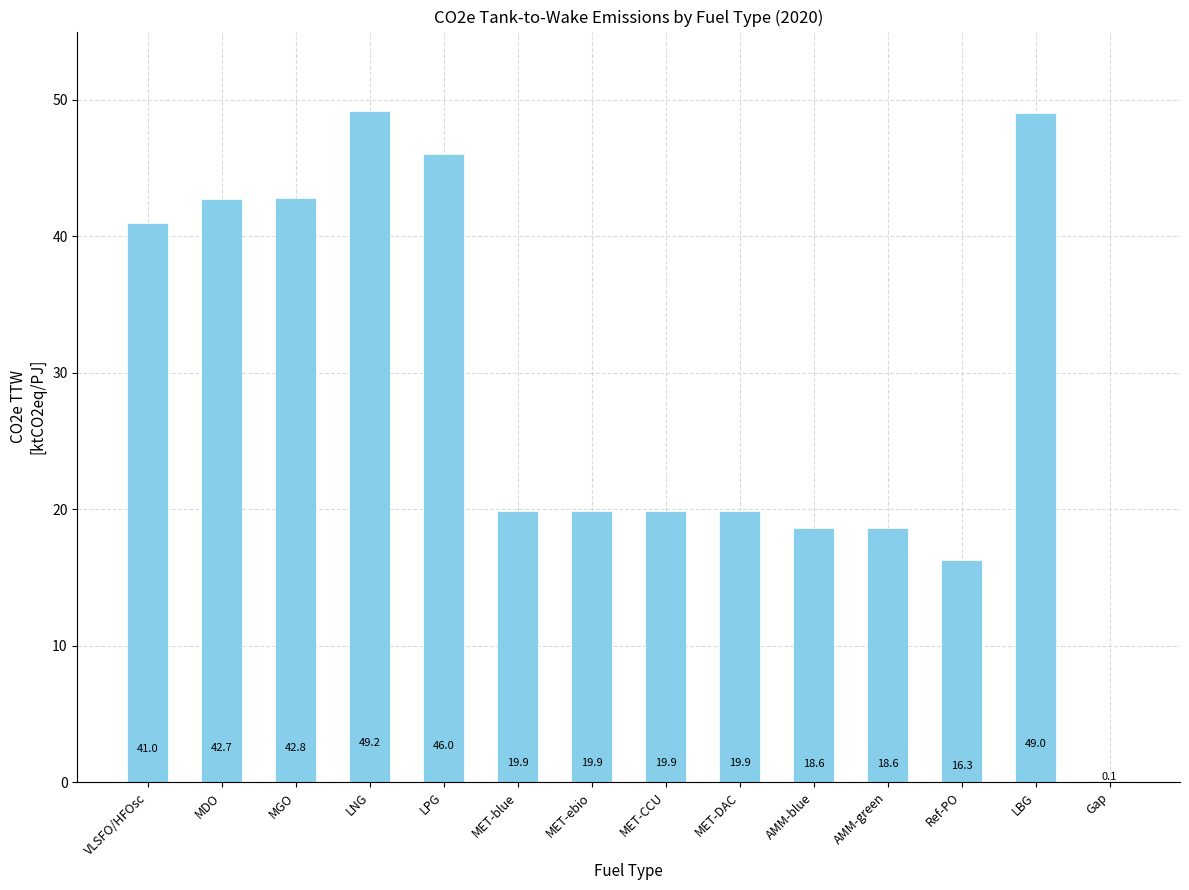

True or false: the data shows 19.9 at MET-DAC.

True